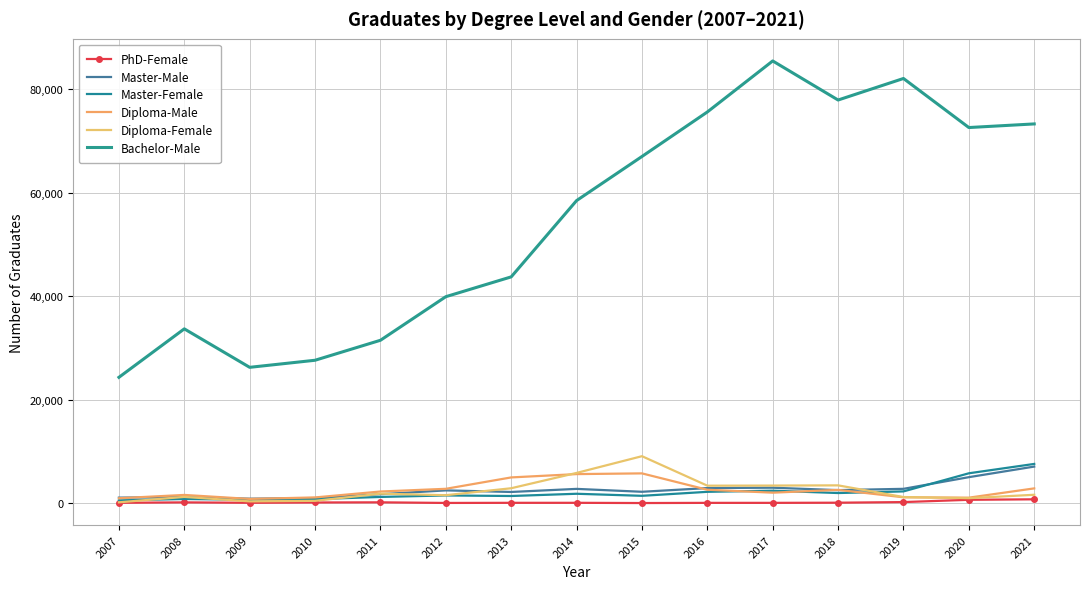

Is this an area chart (filled region under the line)?

No